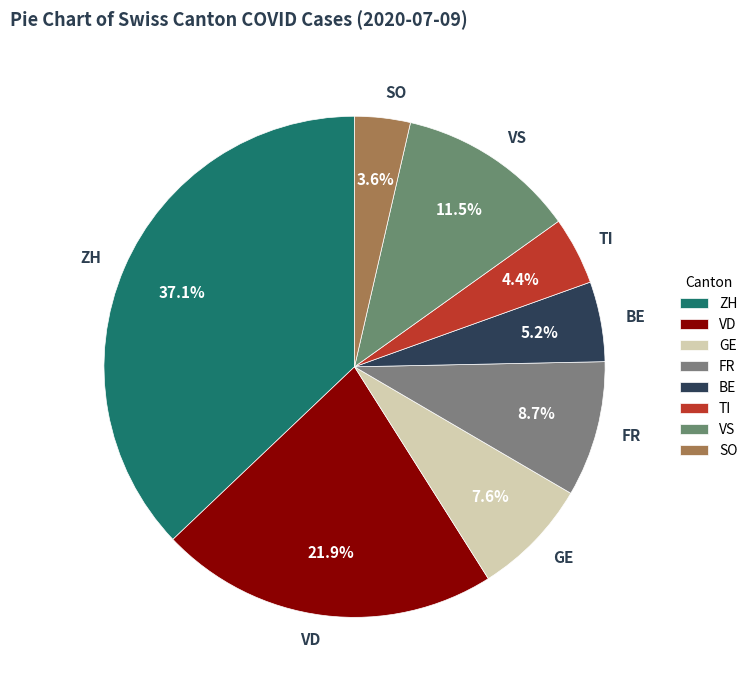

Which category has the biggest portion of the pie?

ZH